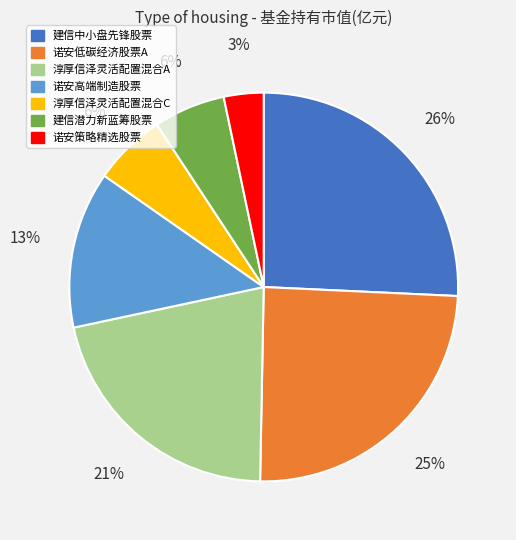

To the nearest percent, what is the difference between the 诺安策略精选股票 and 诺安高端制造股票 slice percentages?

10%